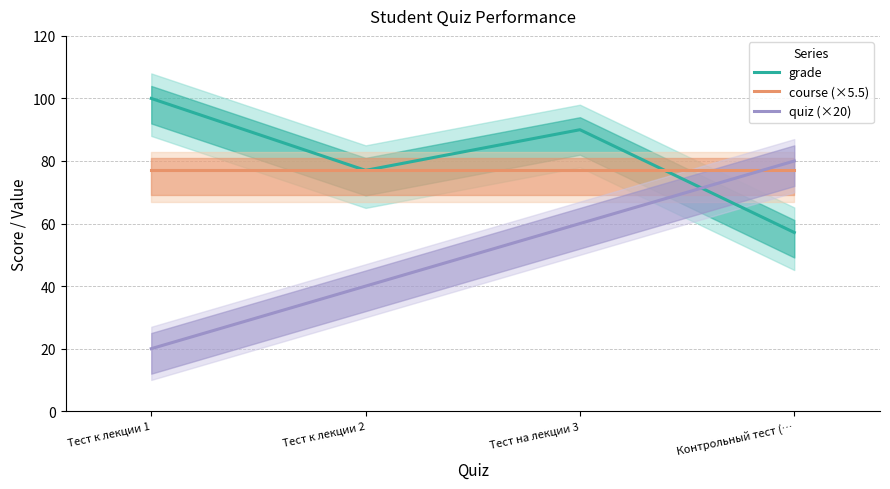

What is the difference between the highest and lowest values at Тест к лекции 2?

37.0